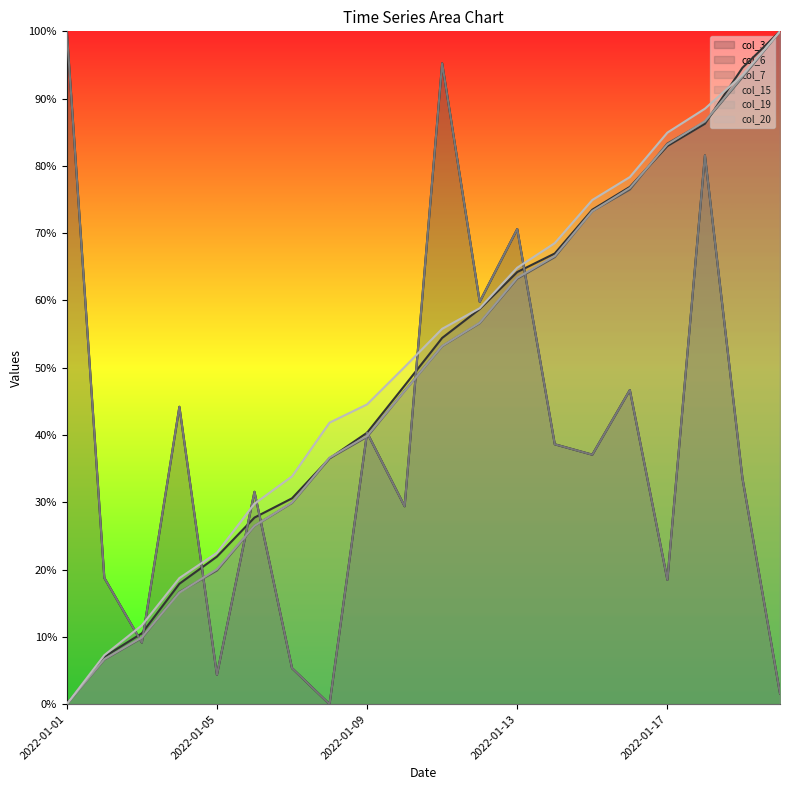

Does the chart have visible grid lines?

No